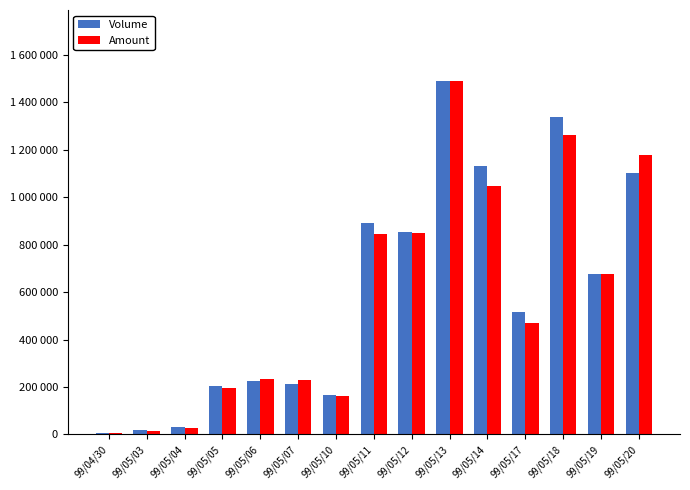

True or false: Amount has a value of 846320 at 99/05/11.

True